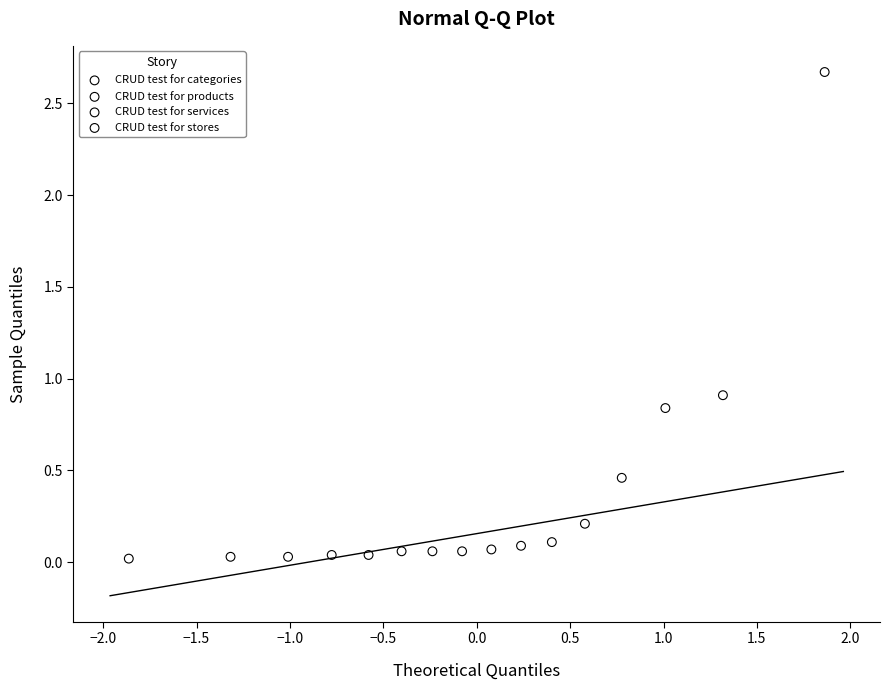

Which series contains the highest Y value?

CRUD test for categories